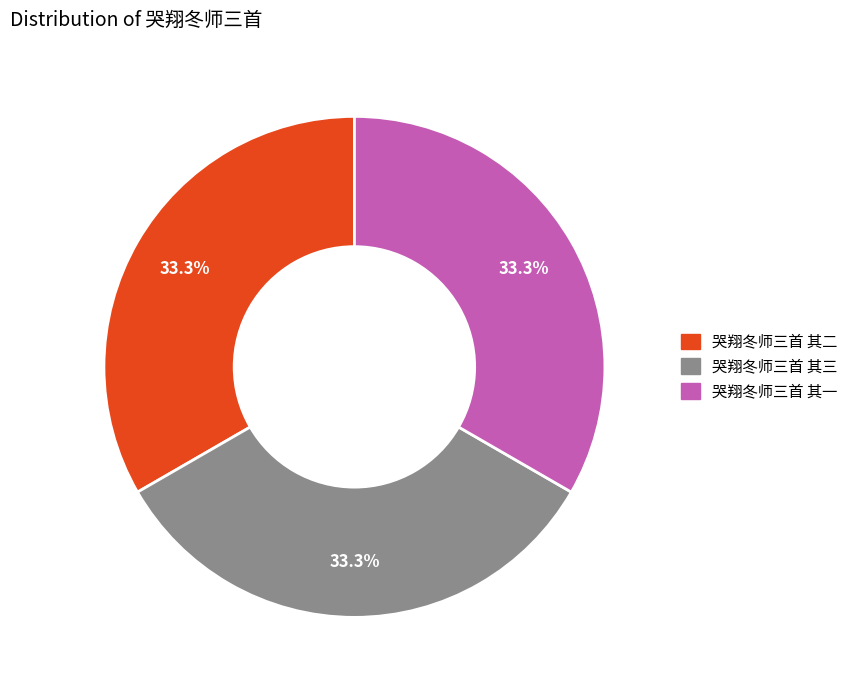

Does 哭翔冬师三首 其二 account for over 50% of the chart?

No